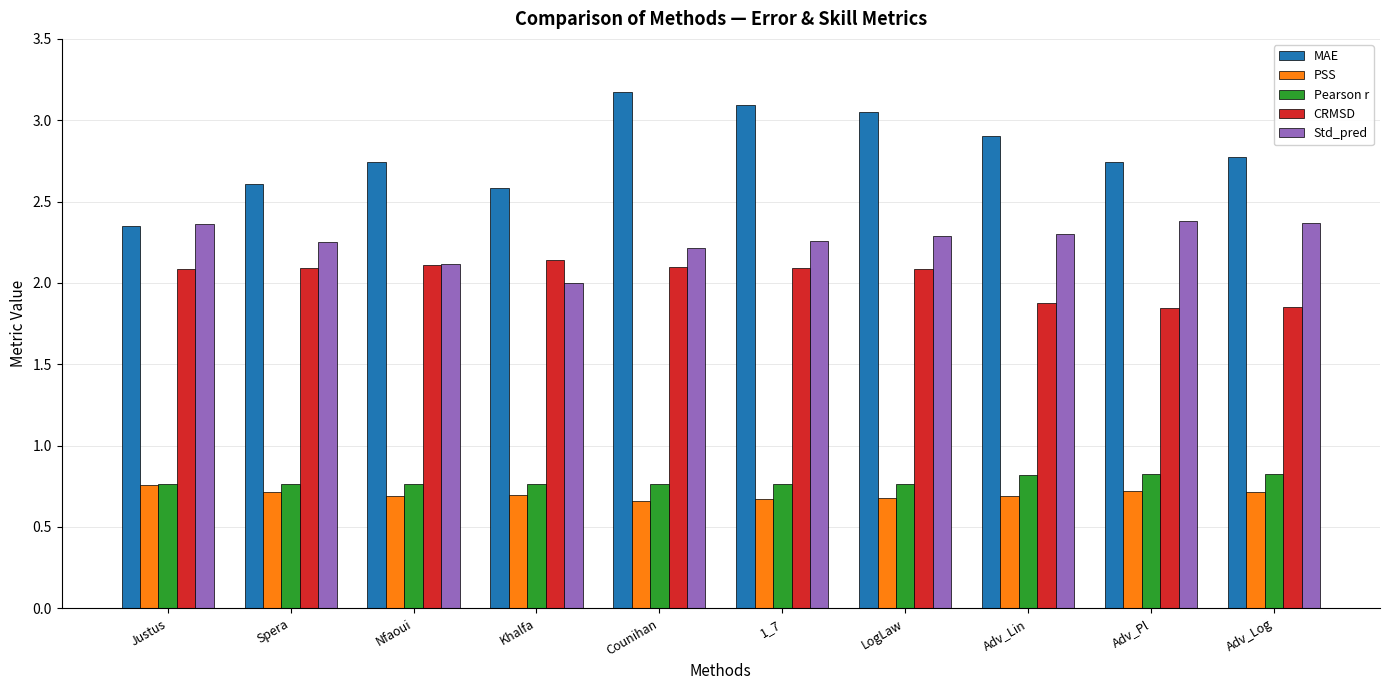

What is the spread (max minus min) of values at Adv_Pl?

2.0